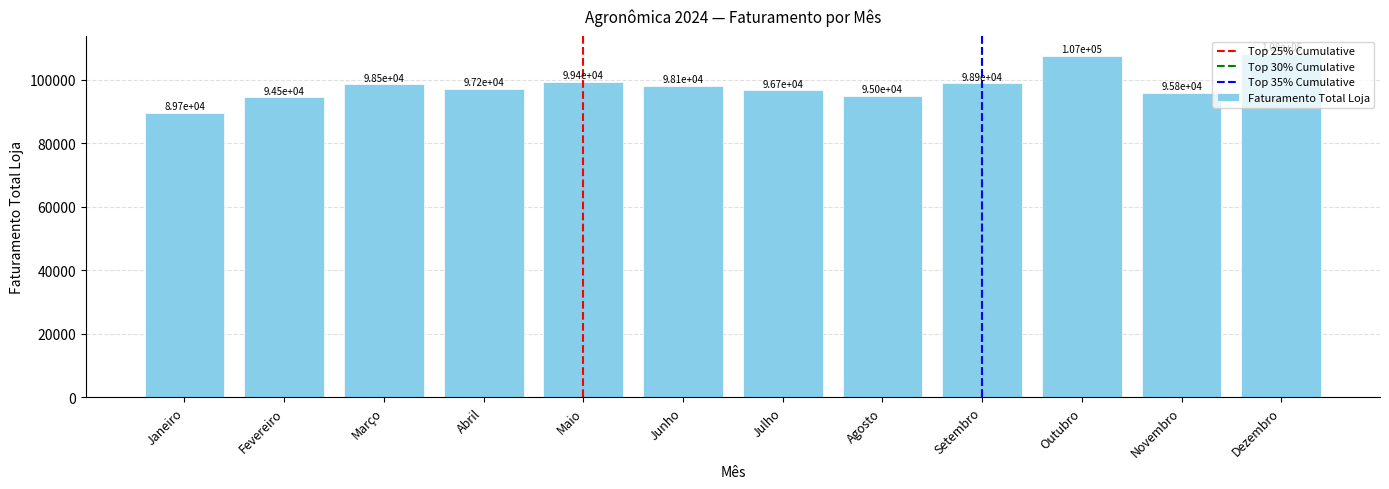

Does the chart contain any negative values?

No